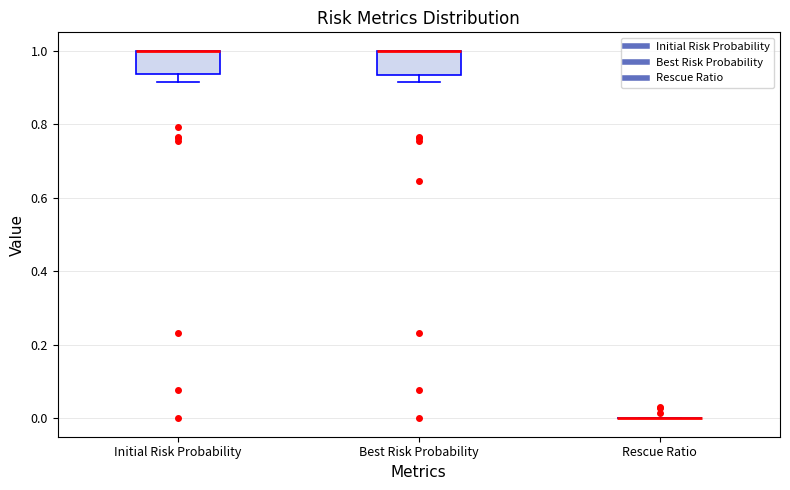

Reading left to right, transcribe this box plot: for each box, give where its median line is, the range the box spans, and where its two whiskers end, as read against the y-axis. The values are not printed on the chart, so give them approximately, as read against the axis.

Initial Risk Probability: median 1.00 (drawn on the box's upper edge), box 0.94 to 1.00, whiskers 0.92 to 1.00
Best Risk Probability: median 1.00 (drawn on the box's upper edge), box 0.94 to 1.00, whiskers 0.92 to 1.00
Rescue Ratio: box collapsed to a line at 0.00, whiskers 0.00 to 0.00